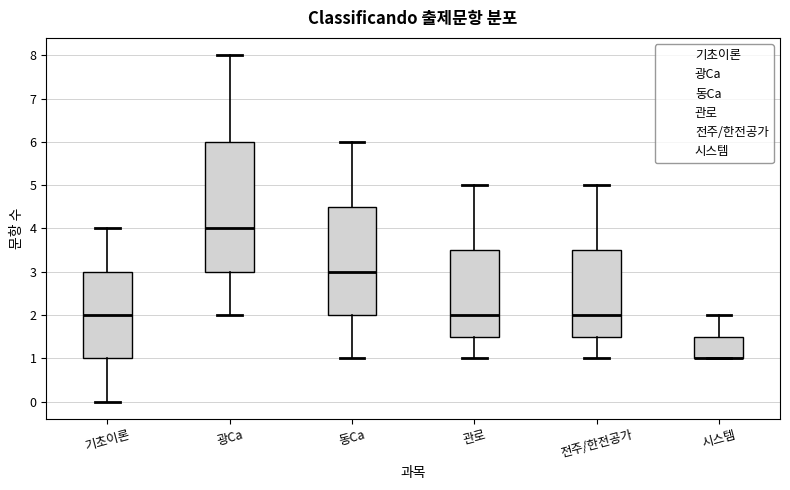

Where does the upper whisker of the box for 시스템 end on the y-axis? The values are not printed on the chart, so give them approximately, as read against the axis.

2.0